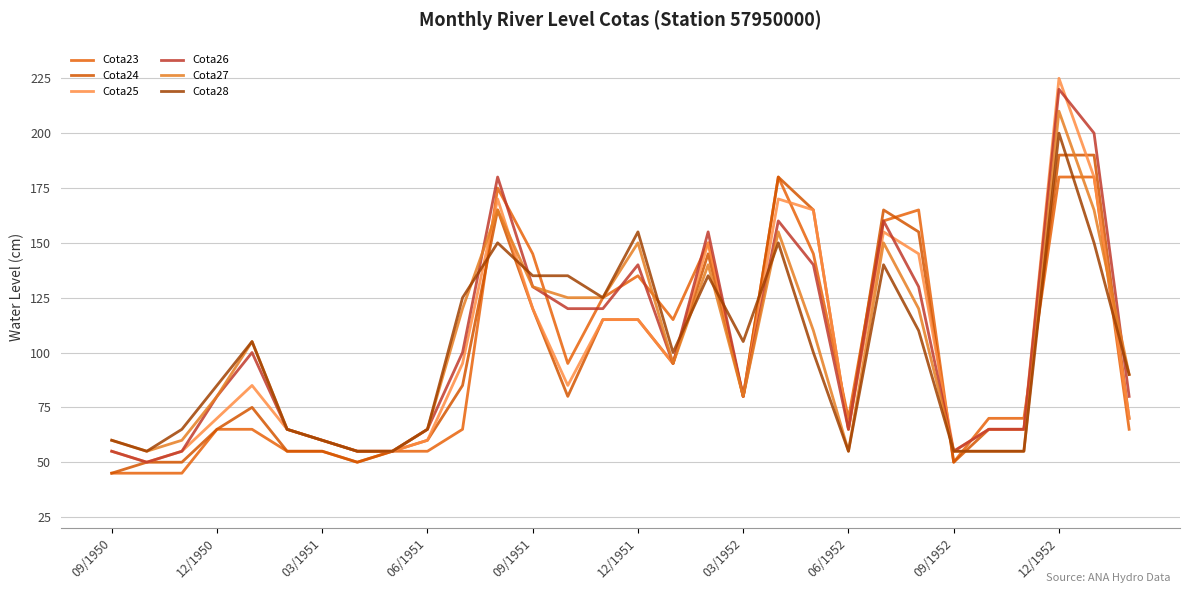

How many lines are shown in the chart?

6